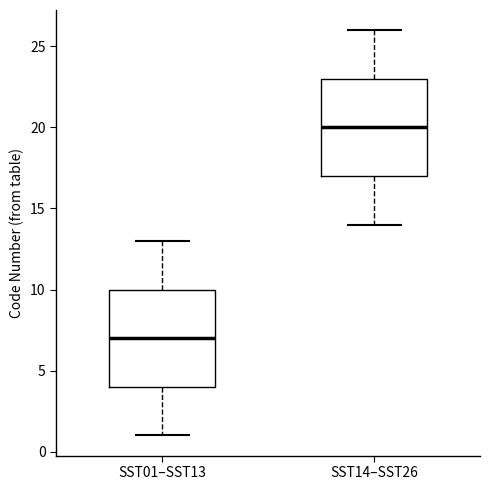

Which box has the lowest median line?

SST01–SST13